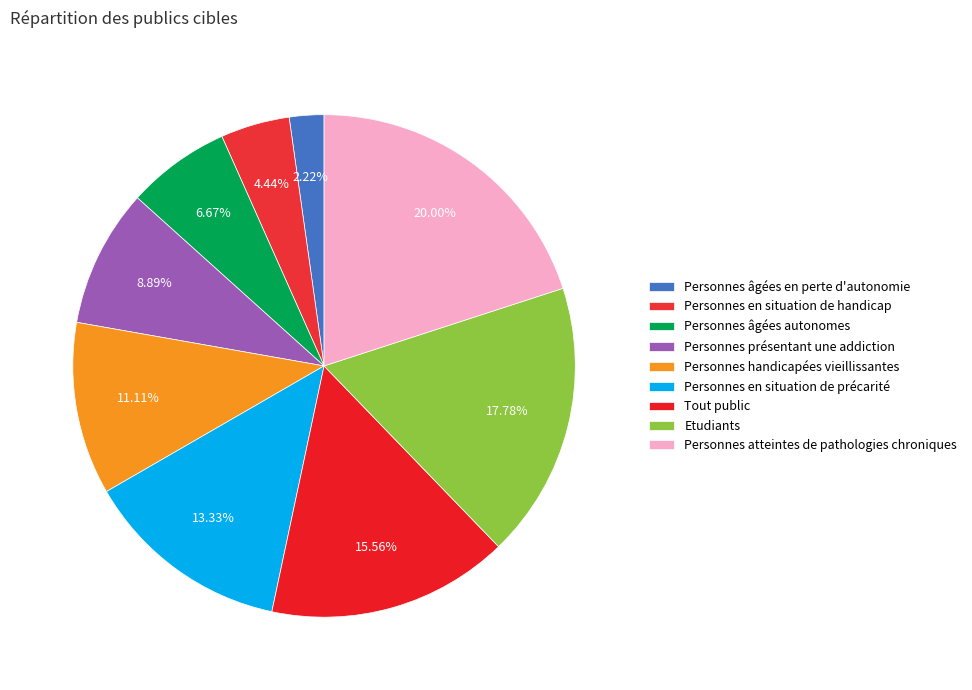

What percentage is the Personnes handicapées vieillissantes slice, to the nearest percent?

11%